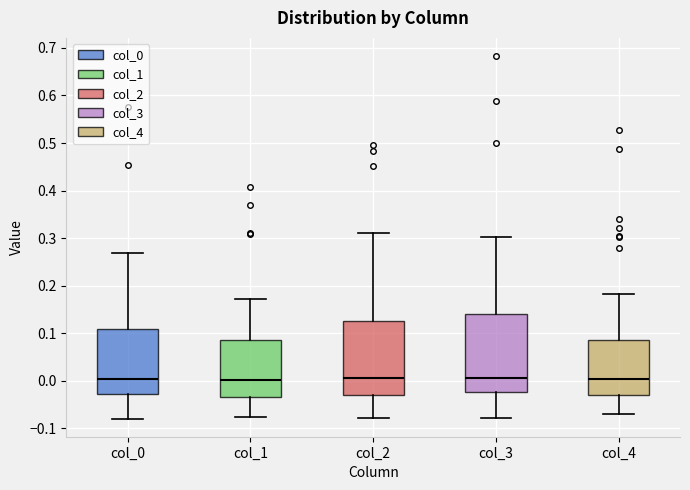

Where does the median line of the box for col_1 sit on the y-axis? The values are not printed on the chart, so give them approximately, as read against the axis.

0.00